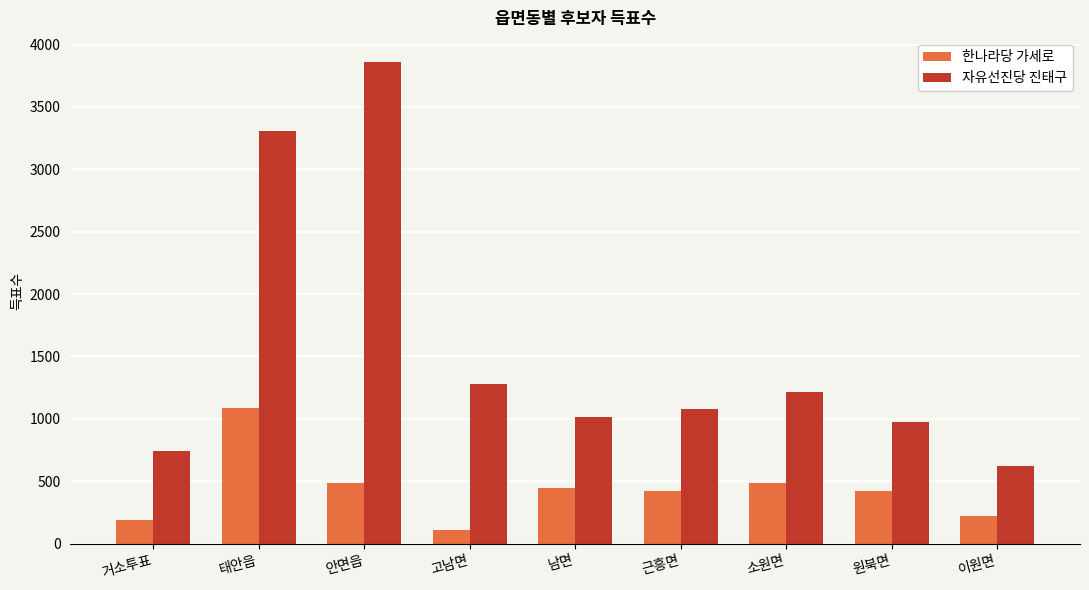

The 자유선진당 진태구 series shows 1012 at 남면. True or false?

True